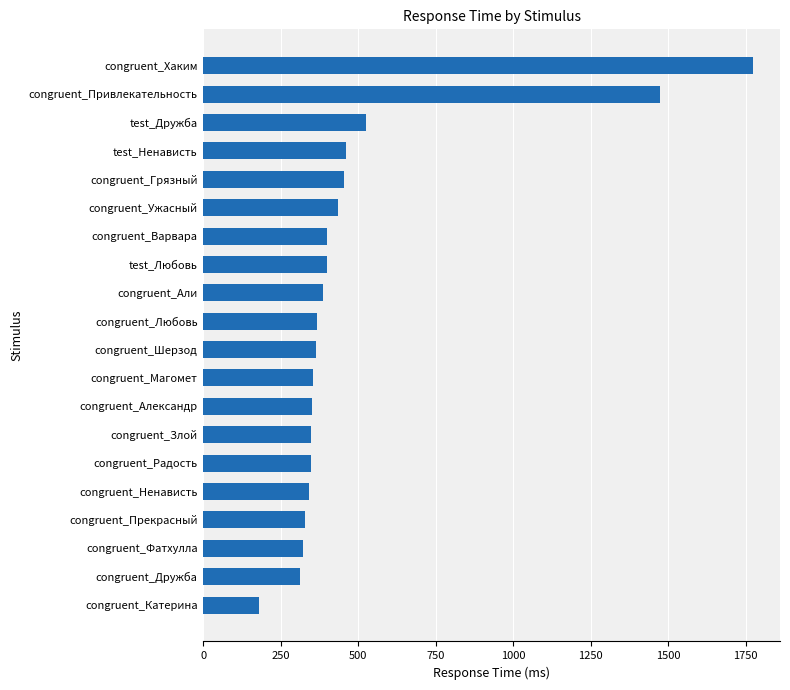

What is the maximum value shown in the chart?

1772